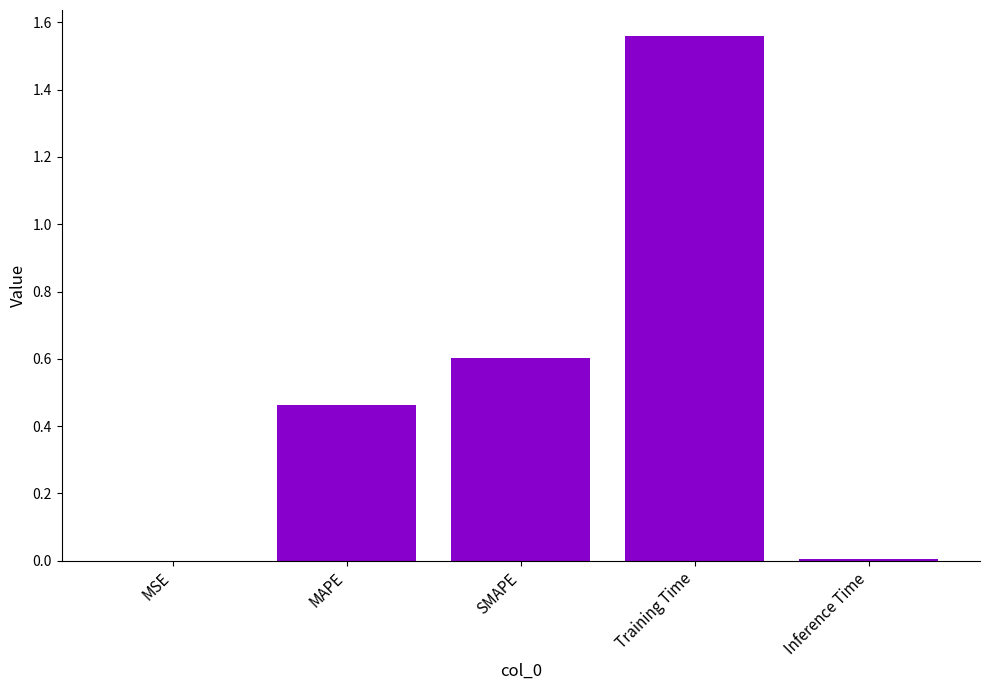

At which category does the chart reach its peak across all series?

Training Time